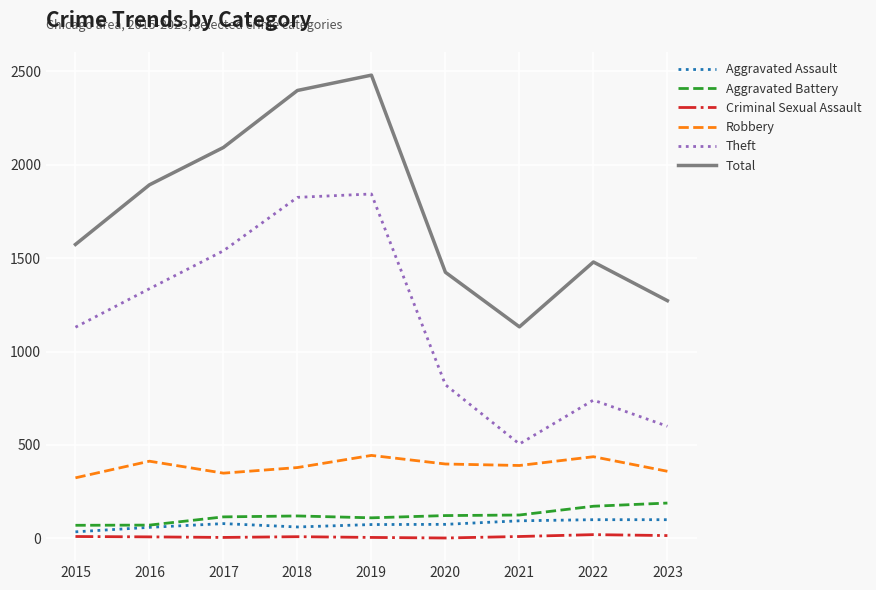

What is the lowest value of the Aggravated Assault series?

35